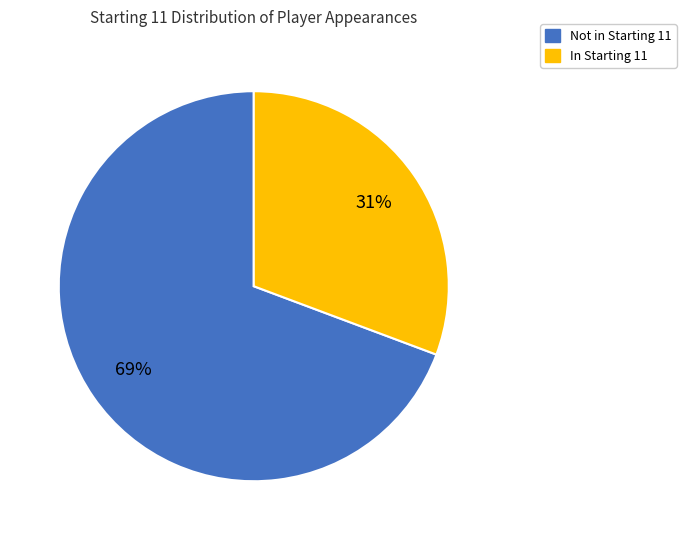

Is there a majority slice in this chart?

Yes